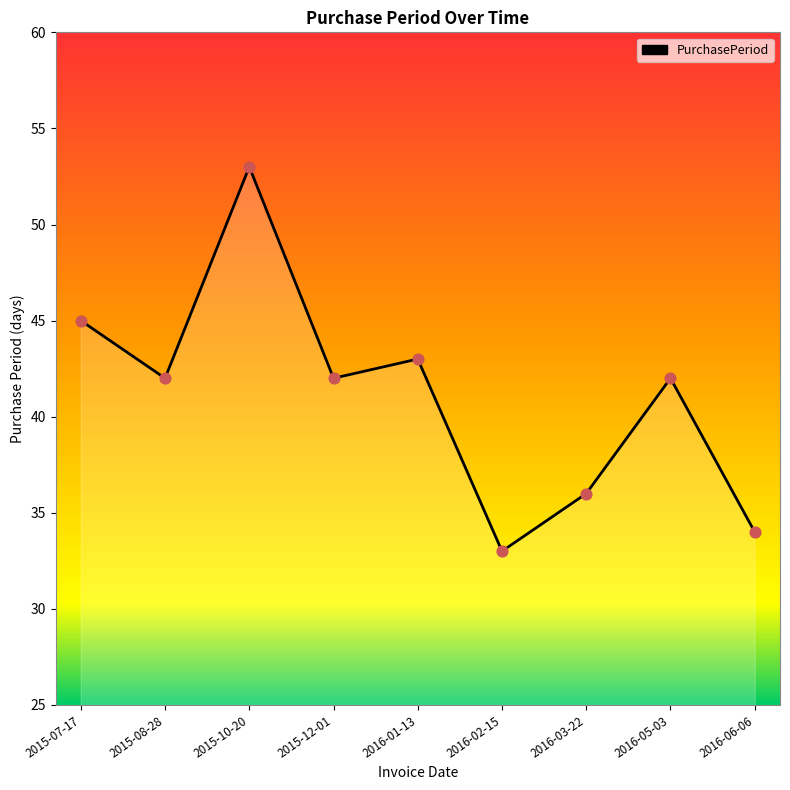

What is the ratio of the value at 2015-12-01 to the value at 2015-07-17?

0.9